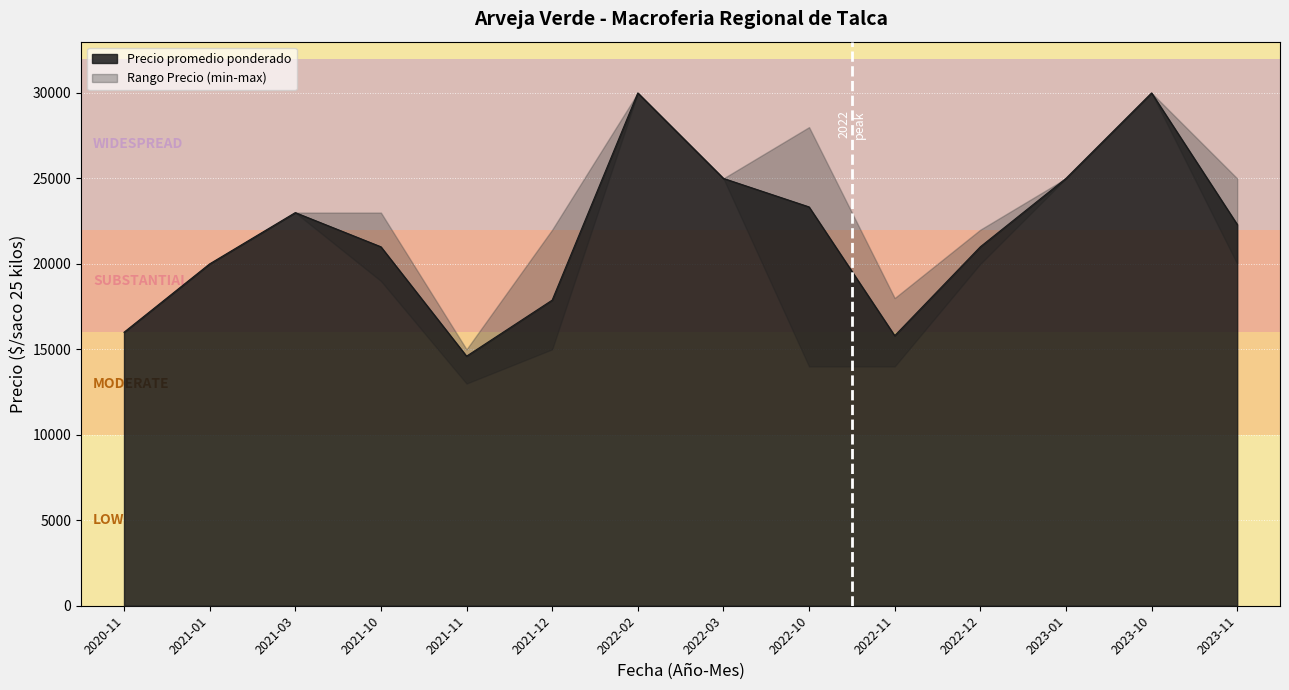

Is it true that Precio promedio ponderado equals 14066 at 2023-11?

False